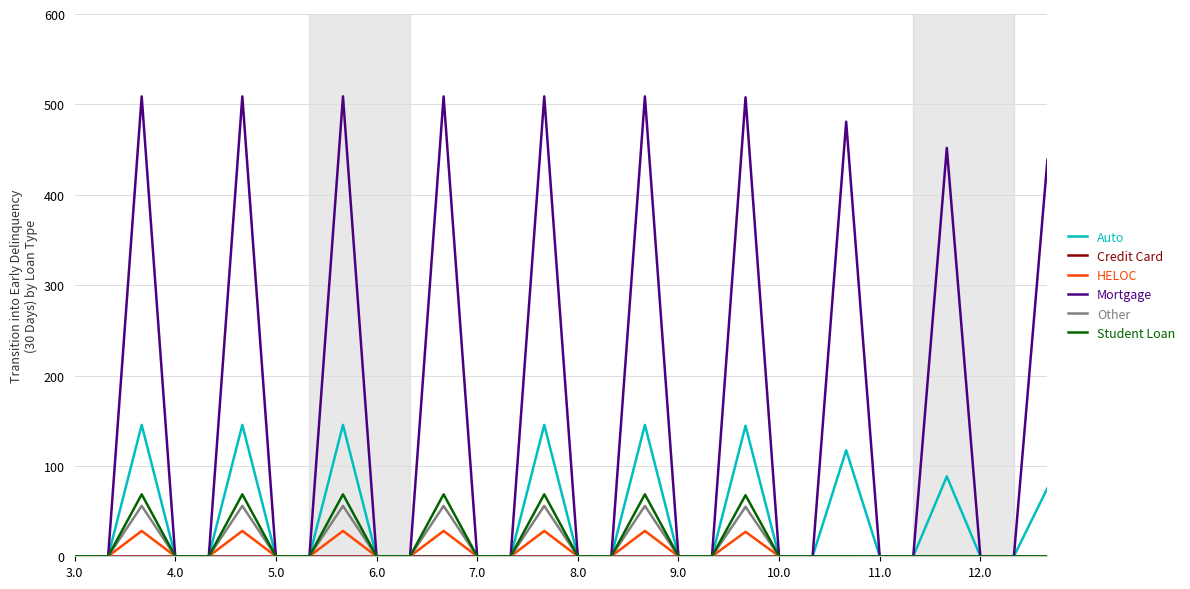

Which series has the widest spread of values?

Mortgage